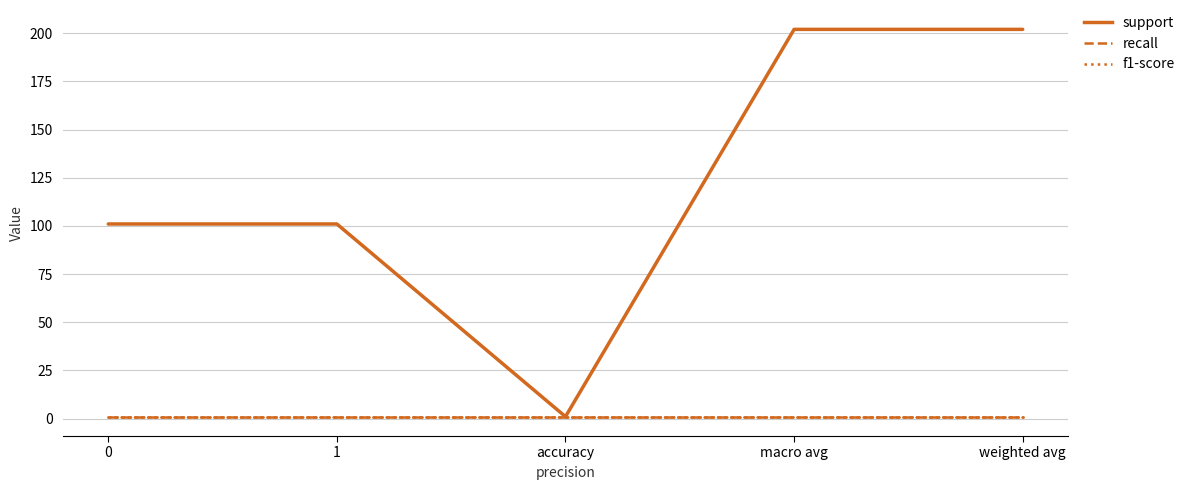

What is the sum of the recall values at macro avg and 1?

2